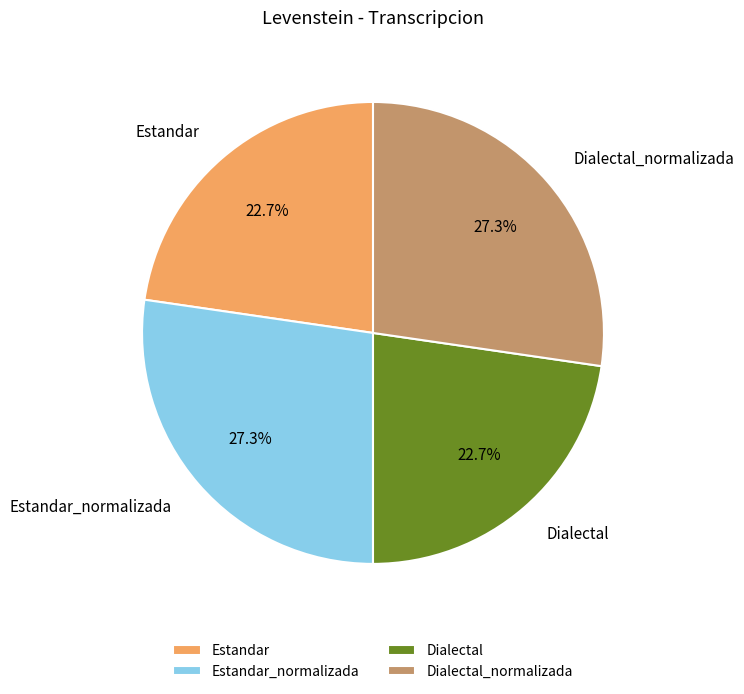

How much of the chart is everything except Dialectal?

77.3%